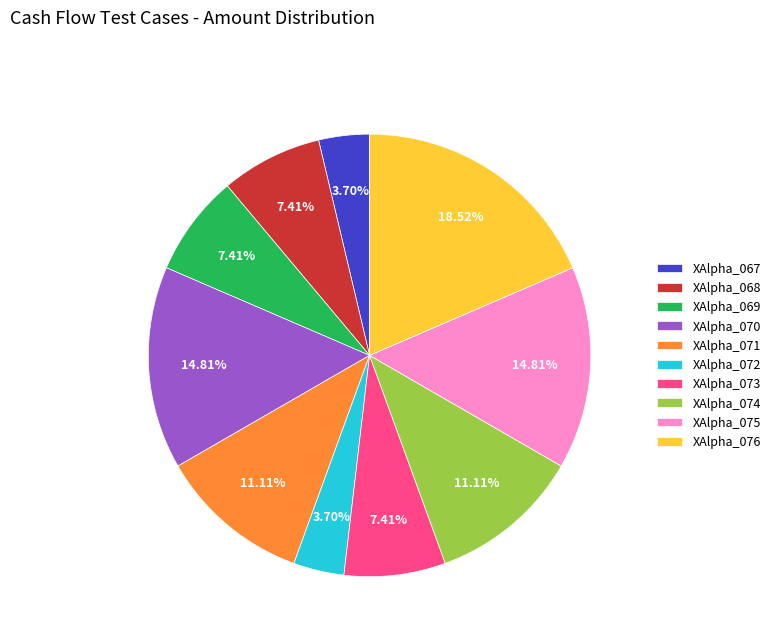

Which category has the biggest portion of the pie?

XAlpha_076